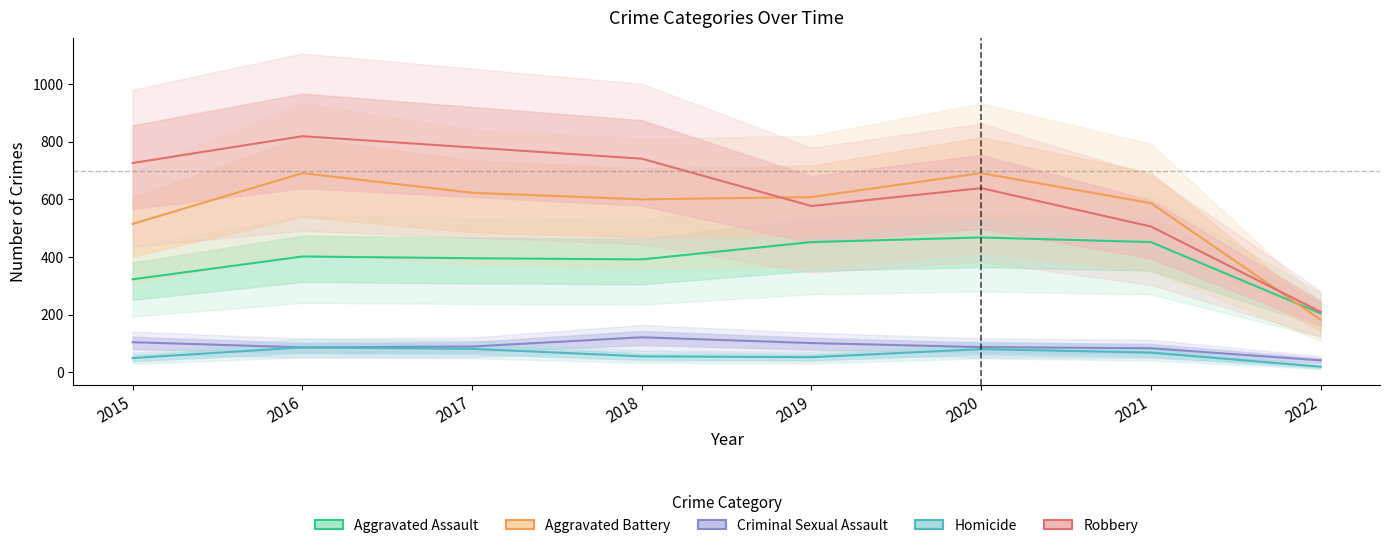

Reading left to right, extract all data points from this chart.

Aggravated Assault: 2015=323	2016=402	2017=396	2018=392	2019=452	2020=468	2021=452	2022=205
Aggravated Battery: 2015=515	2016=691	2017=623	2018=600	2019=608	2020=691	2021=587	2022=183
Criminal Sexual Assault: 2015=105	2016=87	2017=90	2018=122	2019=102	2020=88	2021=84	2022=42
Homicide: 2015=50	2016=87	2017=82	2018=56	2019=53	2020=81	2021=69	2022=20
Robbery: 2015=726	2016=819	2017=780	2018=741	2019=577	2020=639	2021=506	2022=210